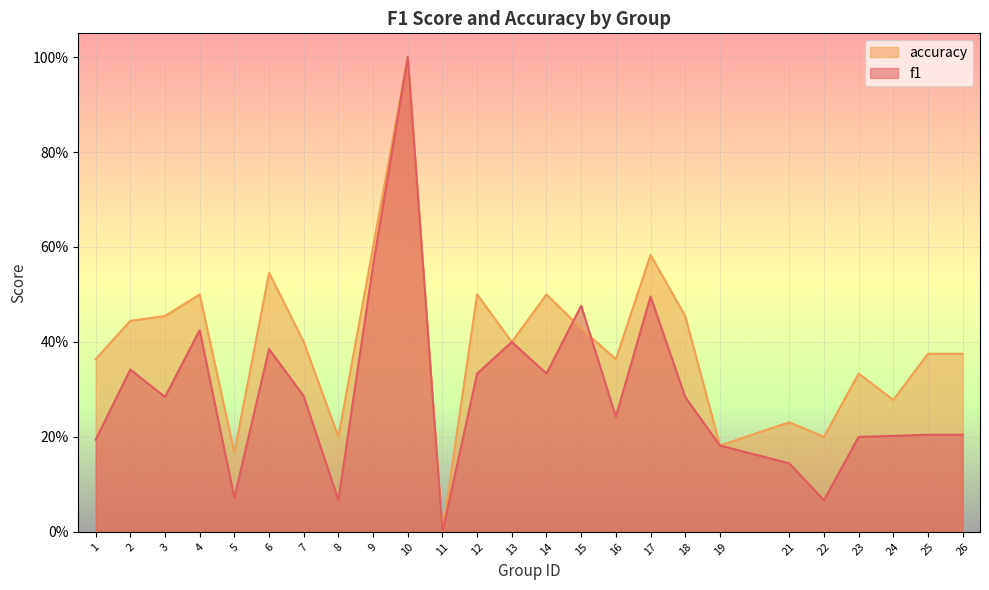

Between which two adjacent categories do f1 and accuracy first intersect?

14 and 15